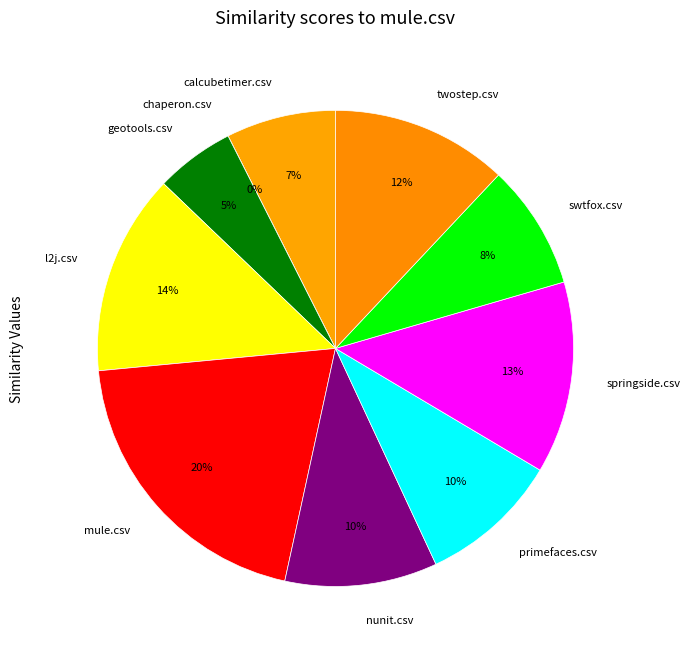

What percentage do calcubetimer.csv and chaperon.csv together represent?

7.5%